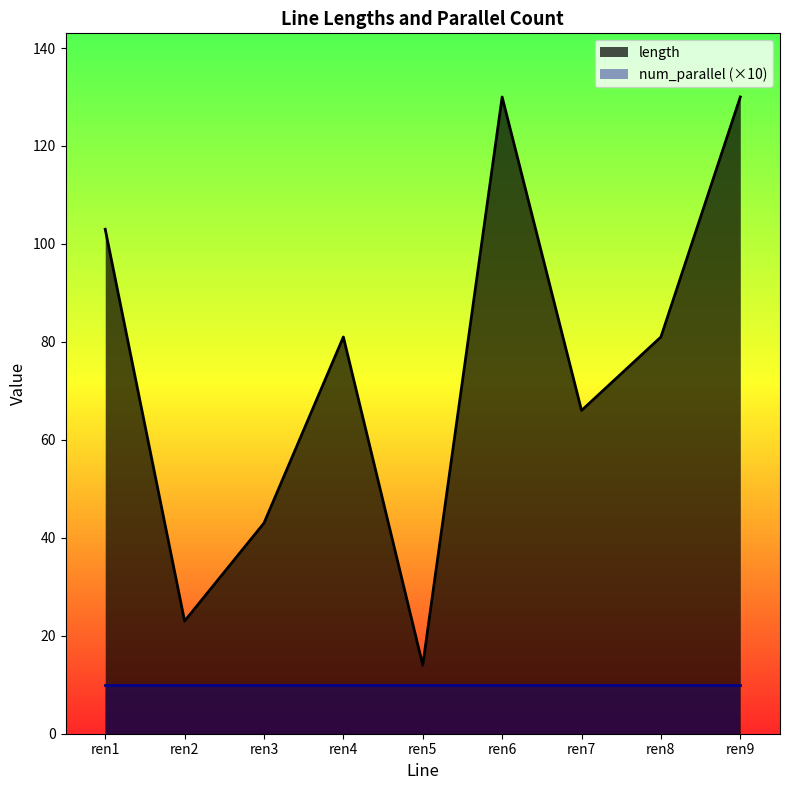

Reading left to right, extract all data points from this chart.

103	23	43	81	14	130	66	81	130